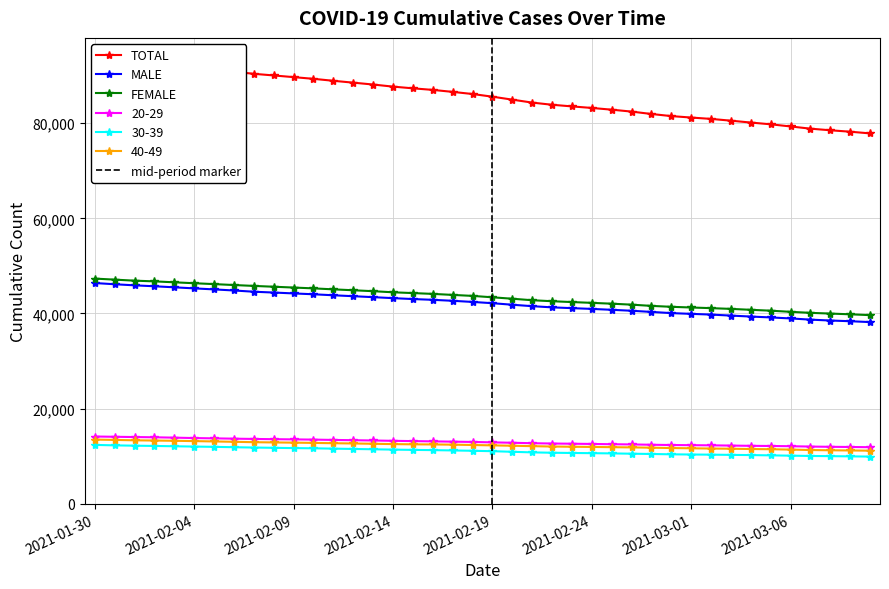

Which series changed the most between 2021-02-25 and 2021-03-07?

TOTAL